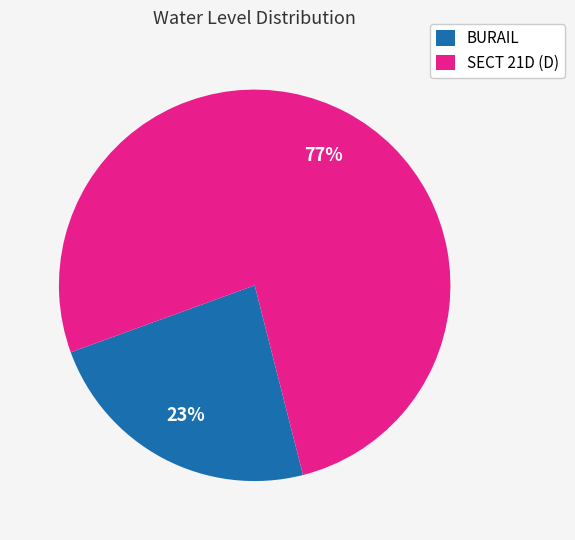

Which slice is the largest?

SECT 21D (D)